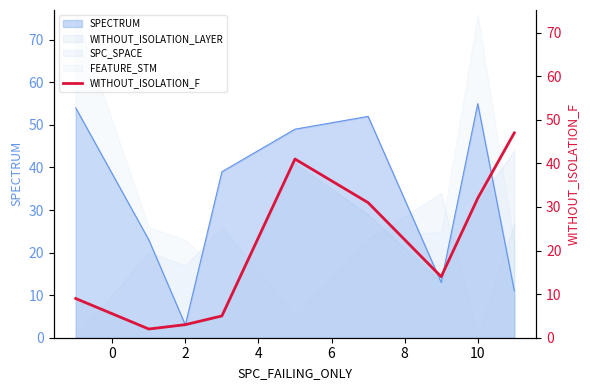

What is the difference between the maximum and second lowest values?

44